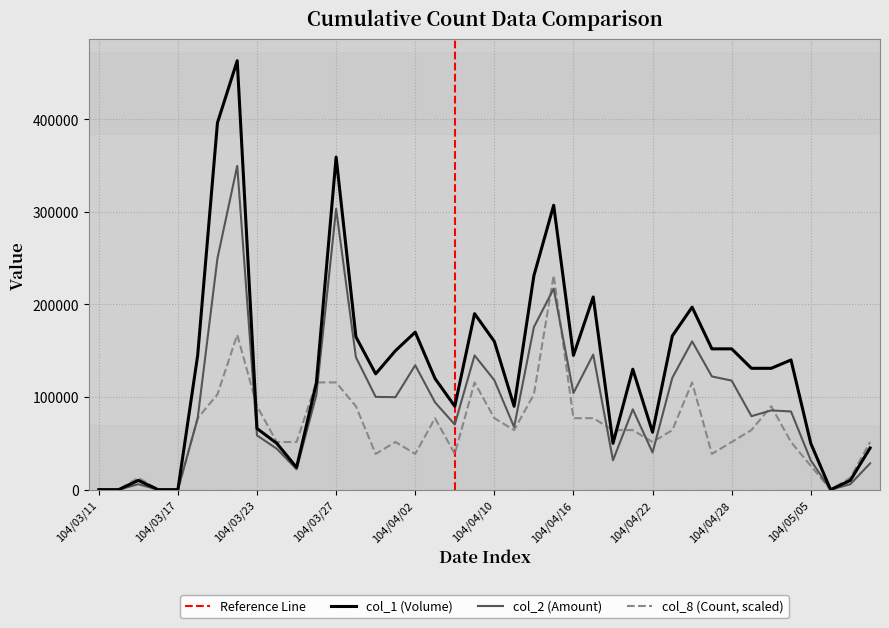

Reading left to right, transcribe all the data shown in this chart.

col_1: 104/03/11=0.0	104/03/12=0.0	104/03/13=10000.0	104/03/16=0.0	104/03/17=0.0	104/03/18=145000.0	104/03/19=396000.0	104/03/20=463000.0	104/03/23=66000.0	104/03/24=50000.0	104/03/25=24000.0	104/03/26=115000.0	104/03/27=359000.0	104/03/30=165000.0	104/03/31=125000.0	104/04/01=150000.0	104/04/02=170000.0	104/04/07=120000.0	104/04/08=90000.0	104/04/09=190000.0	104/04/10=160000.0	104/04/13=90000.0	104/04/14=231000.0	104/04/15=307000.0	104/04/16=145000.0	104/04/17=208000.0	104/04/20=50000.0	104/04/21=130000.0	104/04/22=62000.0	104/04/23=166000.0	104/04/24=197000.0	104/04/27=152000.0	104/04/28=152000.0	104/04/29=131000.0	104/04/30=131000.0	104/05/04=140000.0	104/05/05=50000.0	104/05/06=0.0	104/05/07=10000.0	104/05/08=45000.0
col_2: 104/03/11=0.0	104/03/12=0.0	104/03/13=5900.0	104/03/16=0.0	104/03/17=0.0	104/03/18=77100.0	104/03/19=249760.0	104/03/20=349490.0	104/03/23=58510.0	104/03/24=44200.0	104/03/25=22060.0	104/03/26=102090.0	104/03/27=303160.0	104/03/30=142950.0	104/03/31=100150.0	104/04/01=99840.0	104/04/02=134300.0	104/04/07=94300.0	104/04/08=70300.0	104/04/09=144900.0	104/04/10=118200.0	104/04/13=67600.0	104/04/14=175460.0	104/04/15=217000.0	104/04/16=104340.0	104/04/17=145840.0	104/04/20=31700.0	104/04/21=86700.0	104/04/22=40120.0	104/04/23=120790.0	104/04/24=160100.0	104/04/27=122200.0	104/04/28=117740.0	104/04/29=79320.0	104/04/30=85550.0	104/05/04=84400.0	104/05/05=31600.0	104/05/06=0.0	104/05/07=5900.0	104/05/08=28400.0
col_8: 104/03/11=0.0	104/03/12=0.0	104/03/13=12861.1	104/03/16=0.0	104/03/17=0.0	104/03/18=77166.7	104/03/19=102888.9	104/03/20=167194.4	104/03/23=90027.8	104/03/24=51444.4	104/03/25=51444.4	104/03/26=115750.0	104/03/27=115750.0	104/03/30=90027.8	104/03/31=38583.3	104/04/01=51444.4	104/04/02=38583.3	104/04/07=77166.7	104/04/08=38583.3	104/04/09=115750.0	104/04/10=77166.7	104/04/13=64305.6	104/04/14=102888.9	104/04/15=231500.0	104/04/16=77166.7	104/04/17=77166.7	104/04/20=64305.6	104/04/21=64305.6	104/04/22=51444.4	104/04/23=64305.6	104/04/24=115750.0	104/04/27=38583.3	104/04/28=51444.4	104/04/29=64305.6	104/04/30=90027.8	104/05/04=51444.4	104/05/05=25722.2	104/05/06=0.0	104/05/07=12861.1	104/05/08=51444.4